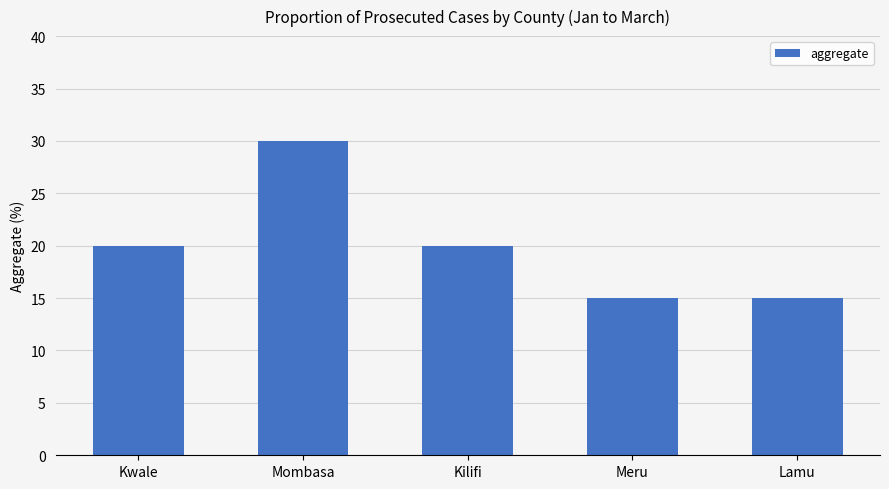

What is the sum of all values?

100